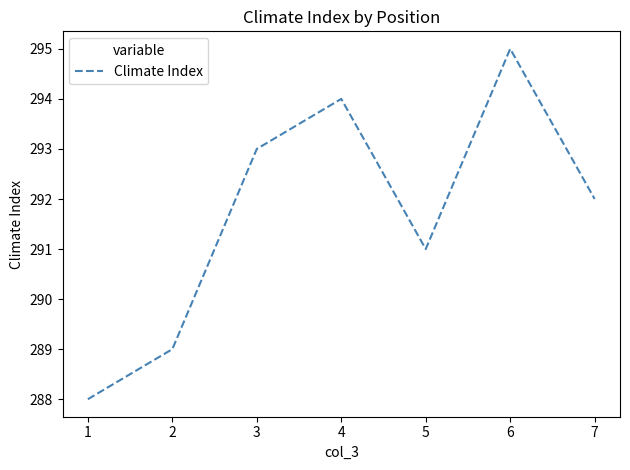

Reading right to left, what are all the values shown in this chart?

292	295	291	294	293	289	288